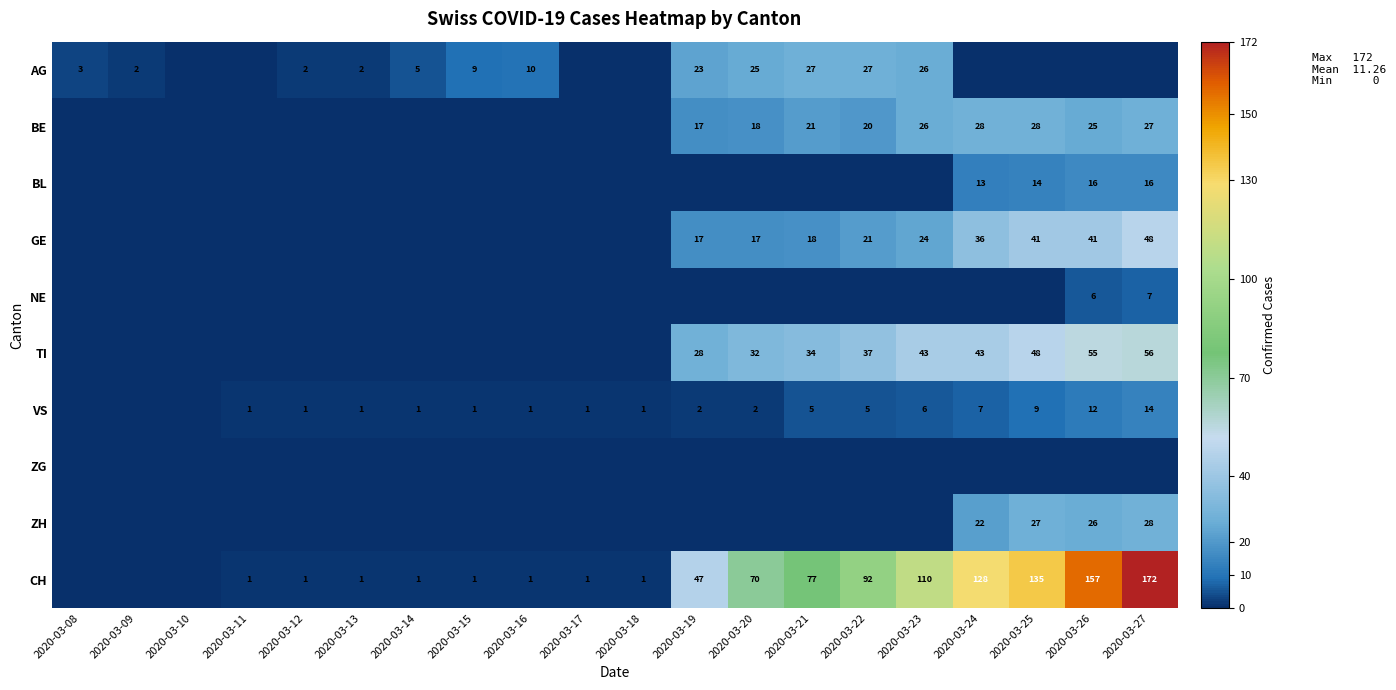

Is it true that VS equals 0 at 2020-03-15?

False